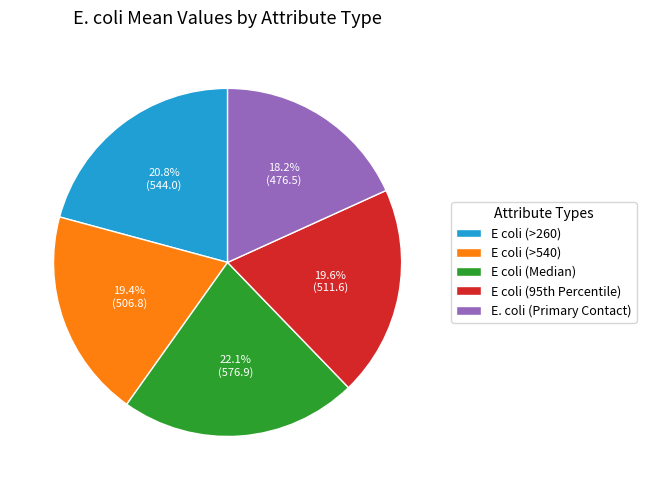

What percentage is the E coli (Median) slice, to the nearest percent?

22%